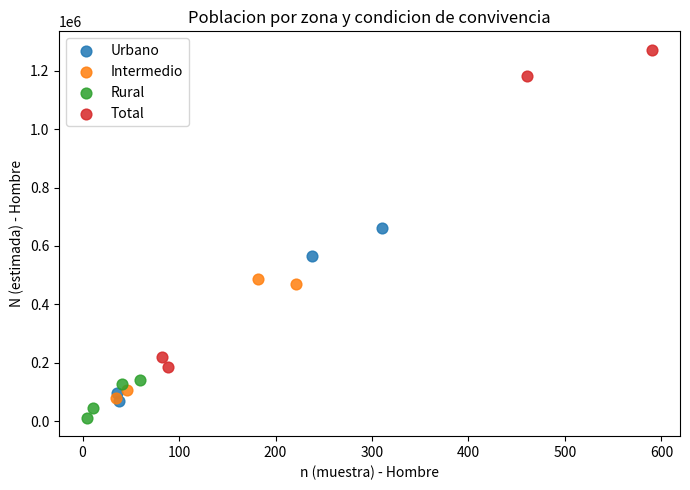

What are all the series names shown in the legend?

Urbano, Intermedio, Rural, Total